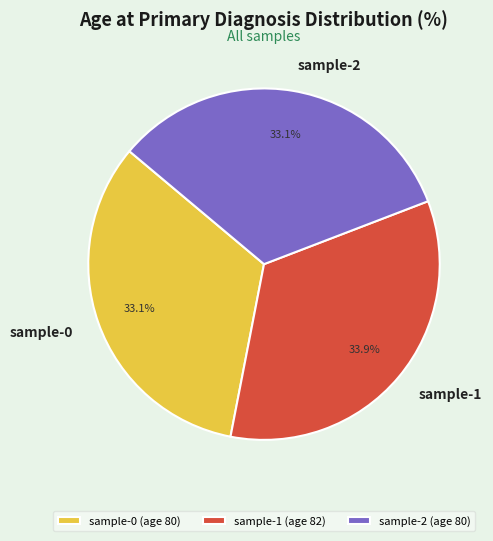

Which slice is the largest?

sample-1